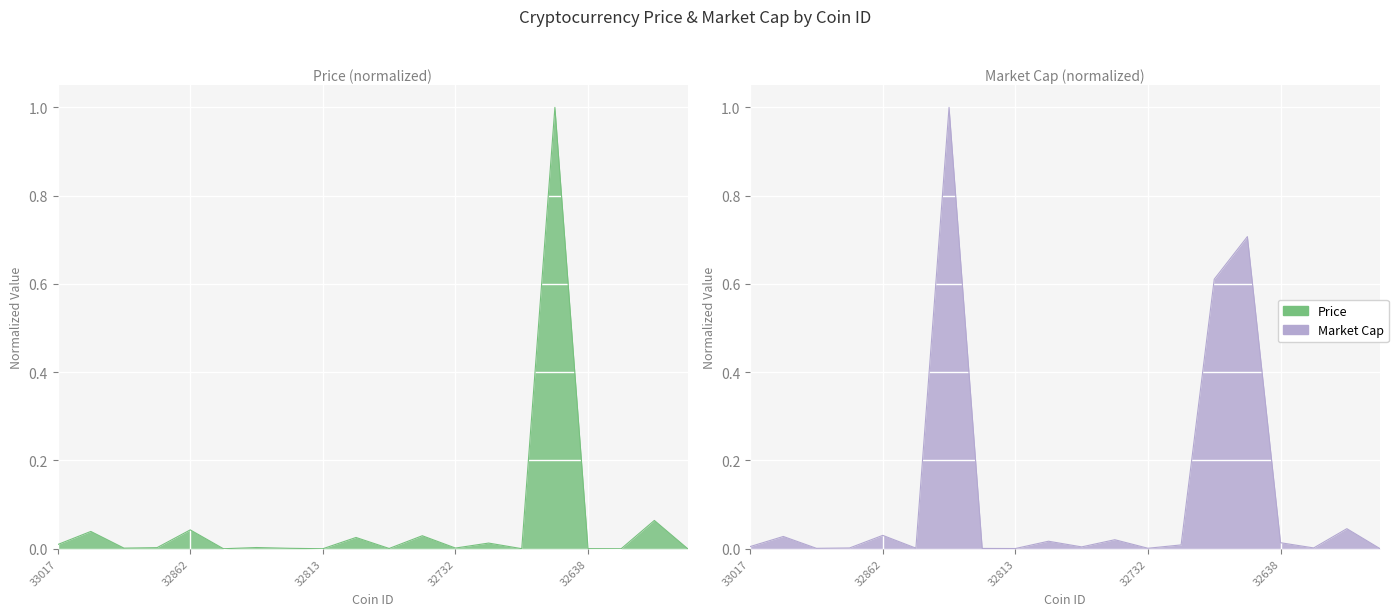

Which category has the highest value across all series?

32717